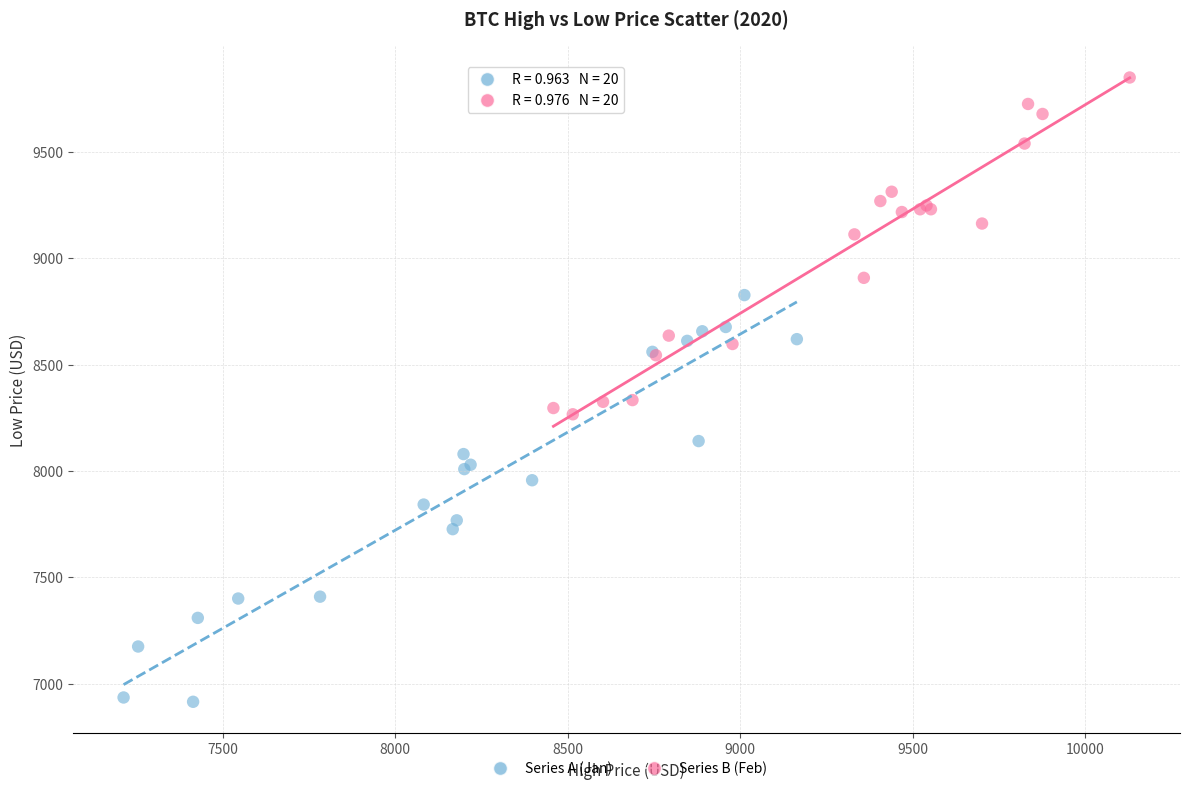

What are all the series names shown in the legend?

Series A (Jan), Series B (Feb)